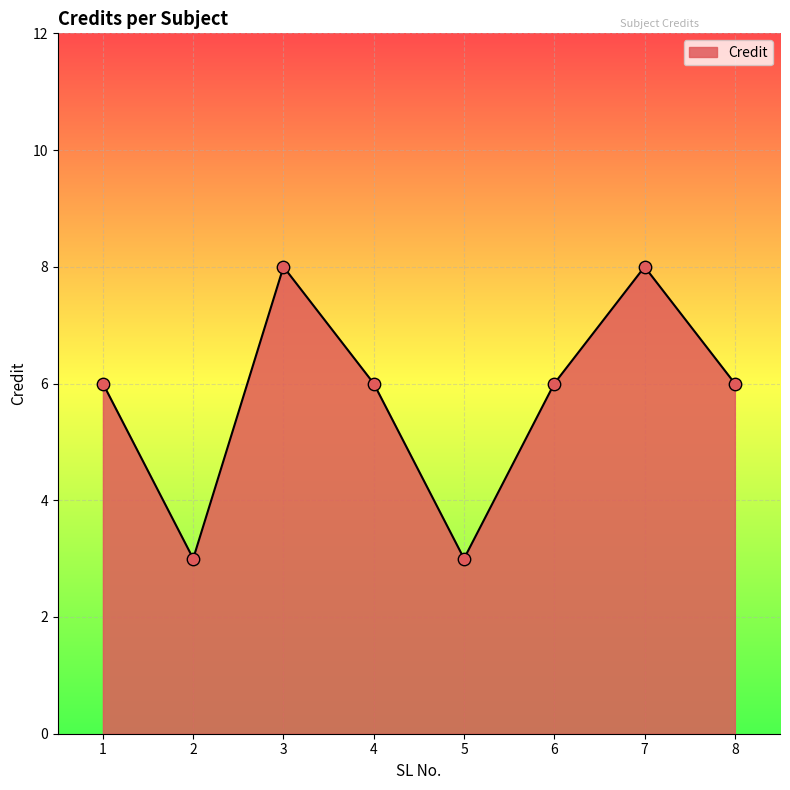

Between 3 and 2, which is larger?

3